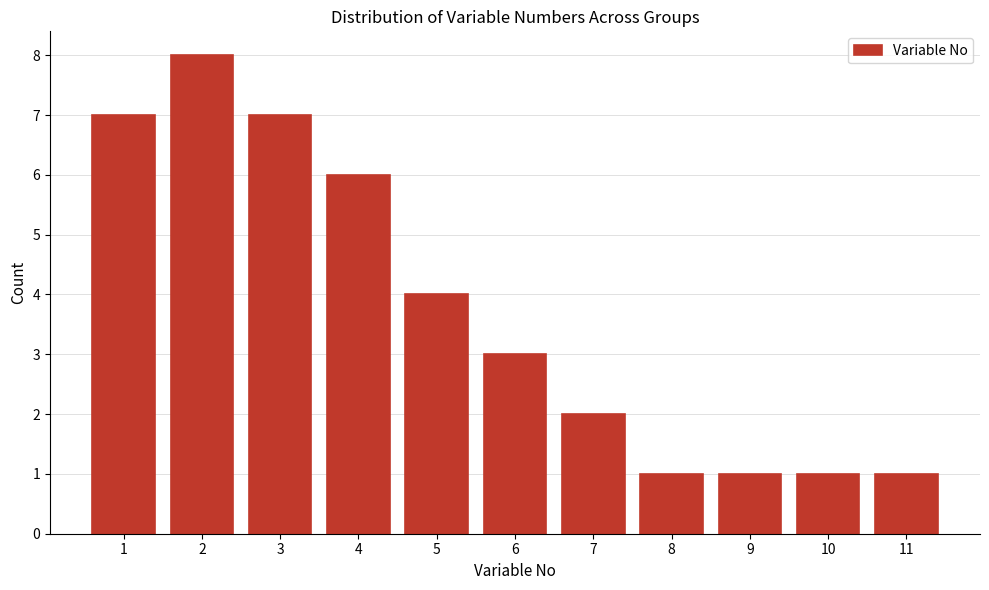

Reading left to right, transcribe all the data shown in this chart.

1=7	2=8	3=7	4=6	5=4	6=3	7=2	8=1	9=1	10=1	11=1